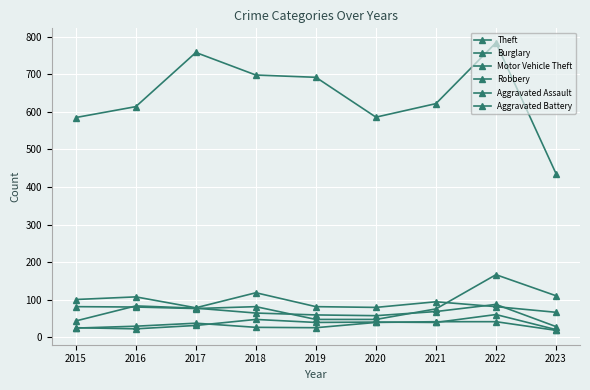

True or false: Aggravated Assault and Burglary cross at least once.

False